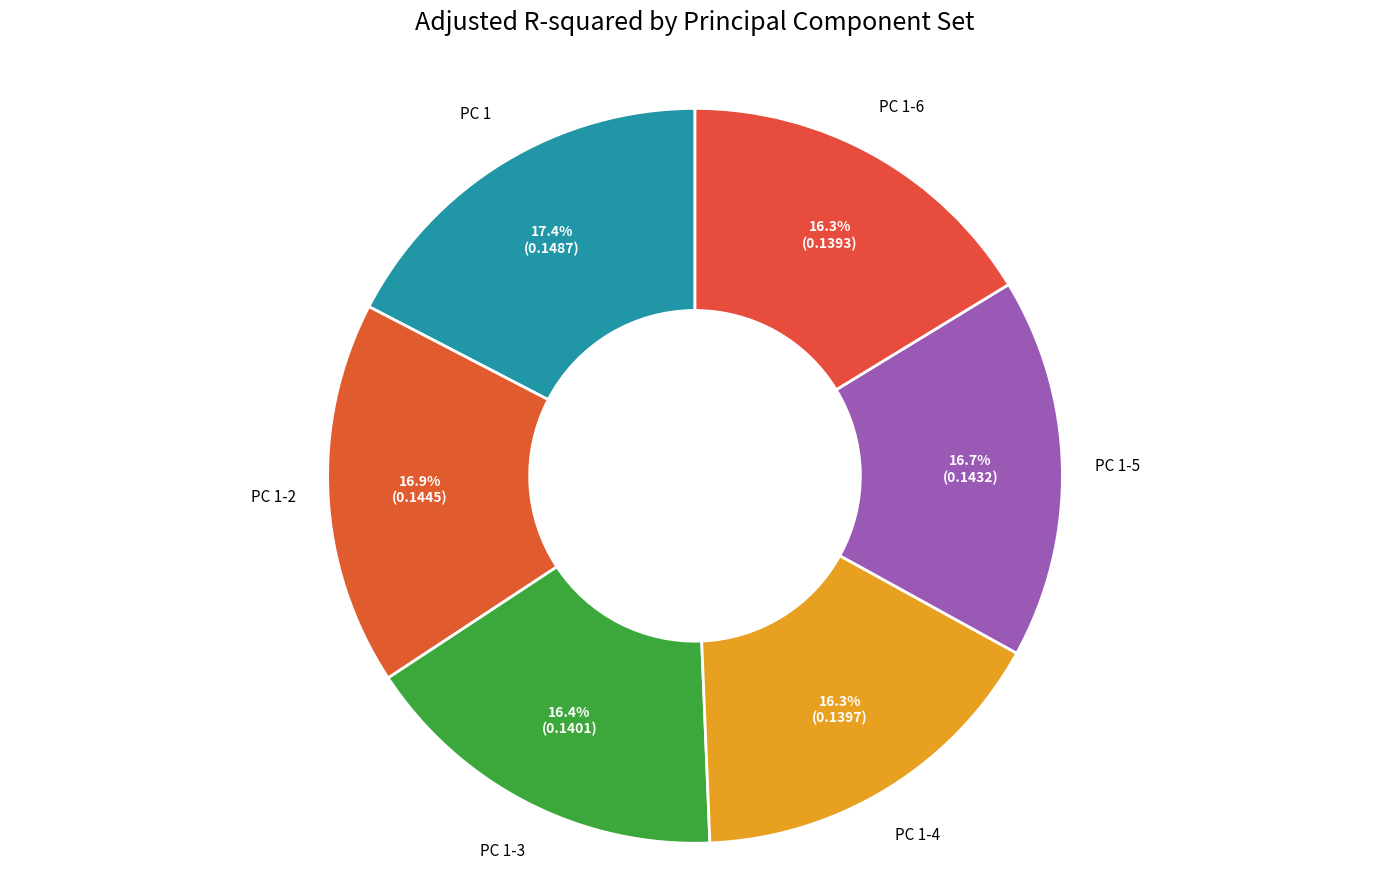

How many segments does this pie chart have?

6